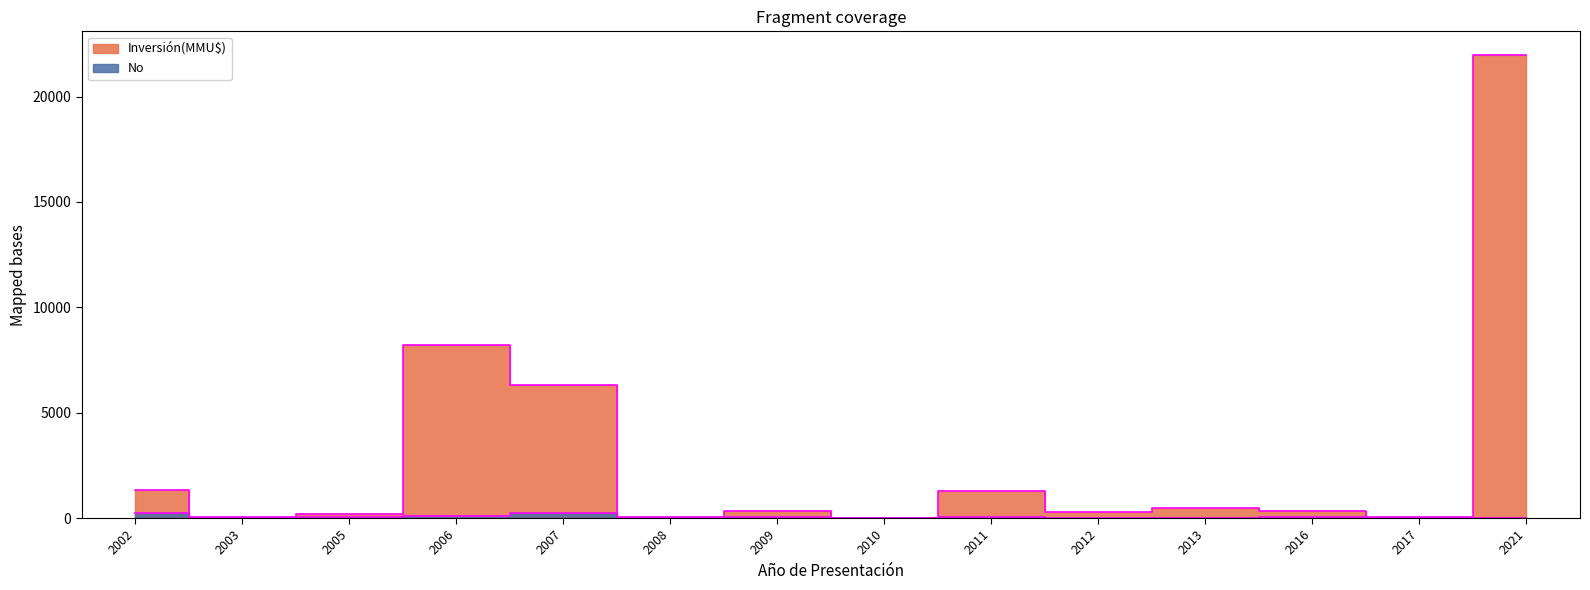

At 2002, list the series in order from smallest to largest.

No, Inversión(MMU$)